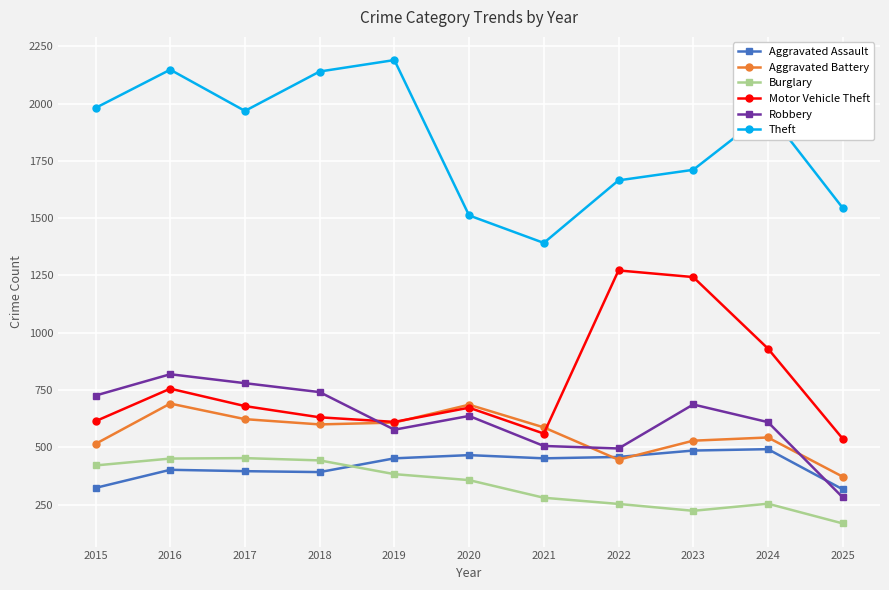

Between 2019 and 2025, which series saw the biggest shift?

Theft